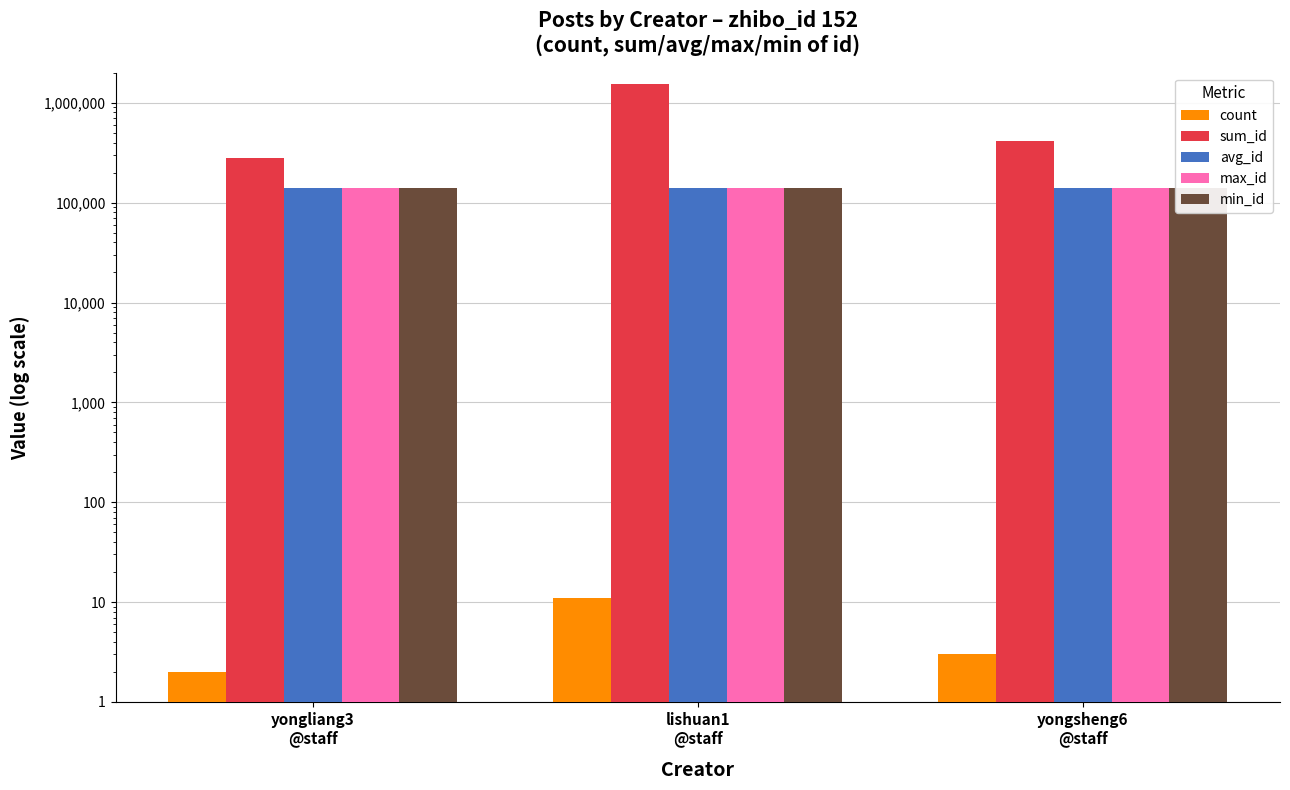

What is the smallest value displayed?

2.0